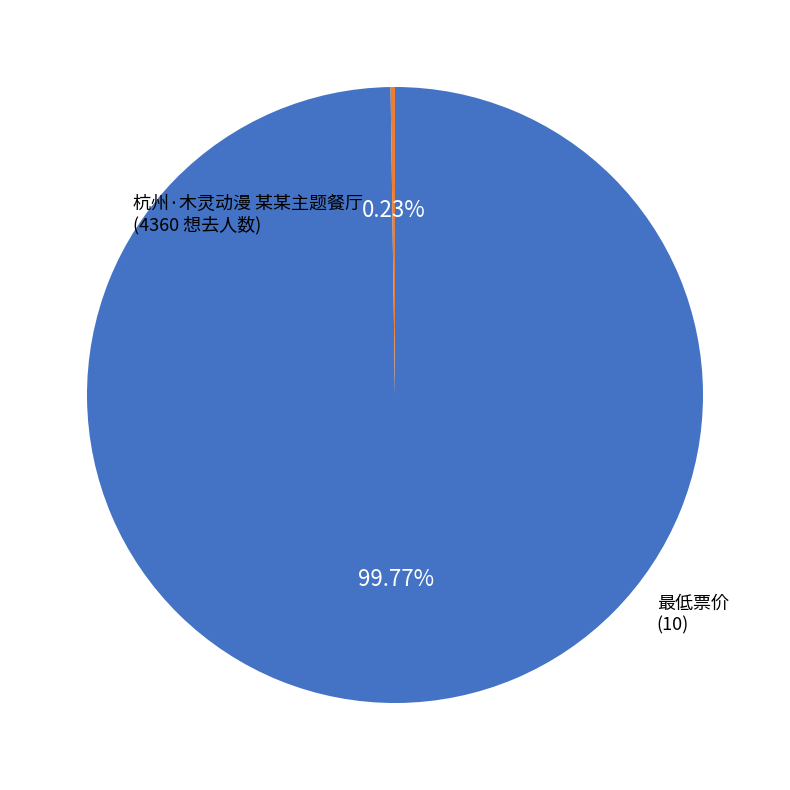

Is there a majority slice in this chart?

Yes